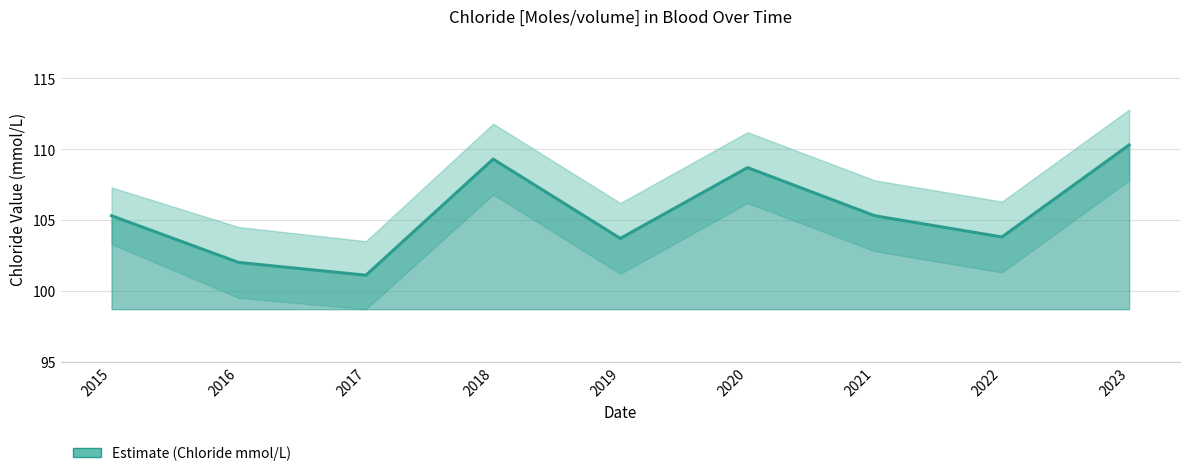

Approximately how many times larger is the value at 2016 compared to 2015?

1.0